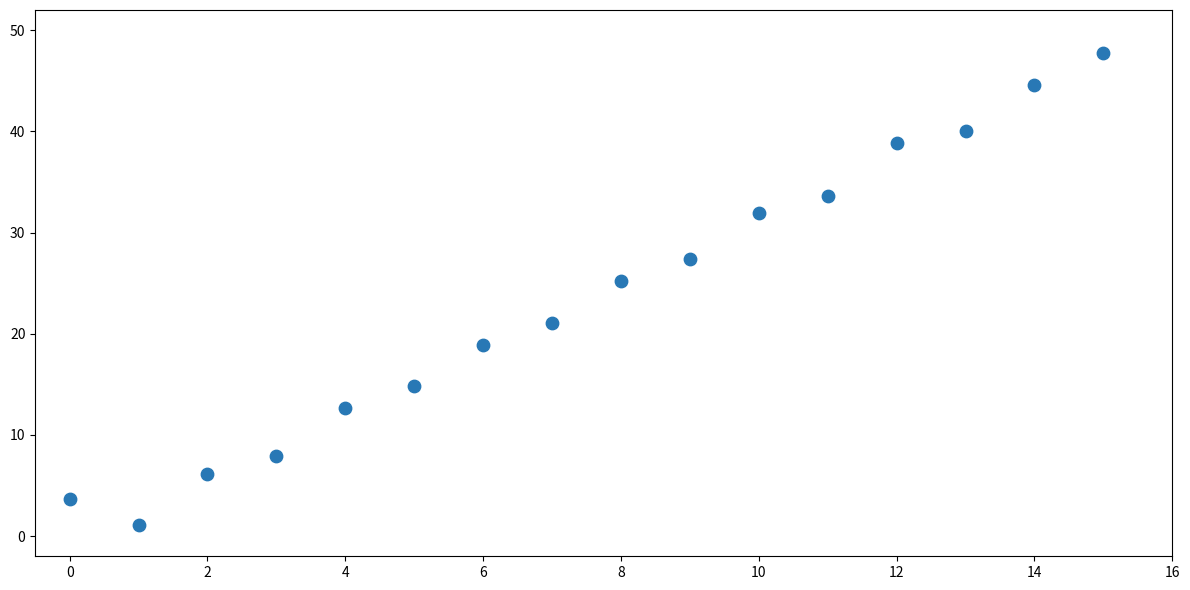

What is the range of X values (max minus min)?

15.0